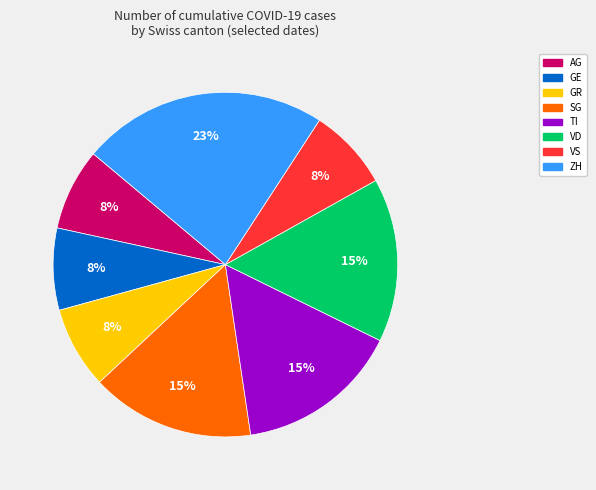

To the nearest percent, what is the difference between the largest and smallest slice percentages?

15%